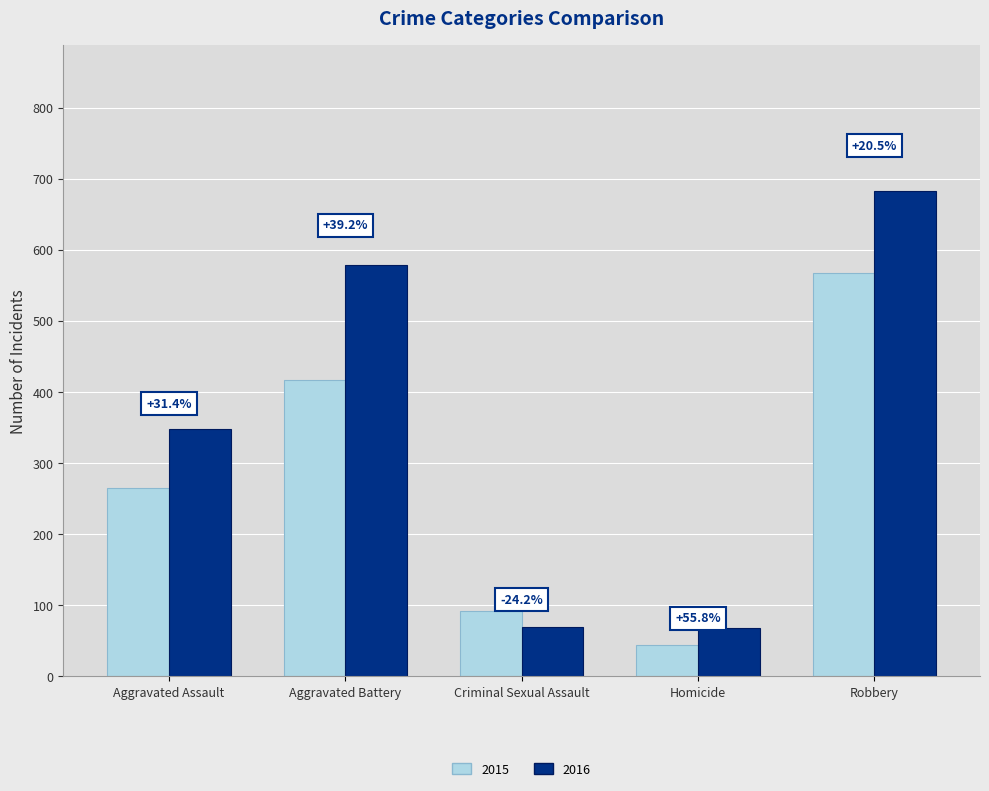

Is it true that 2016 equals 118 at Homicide?

False